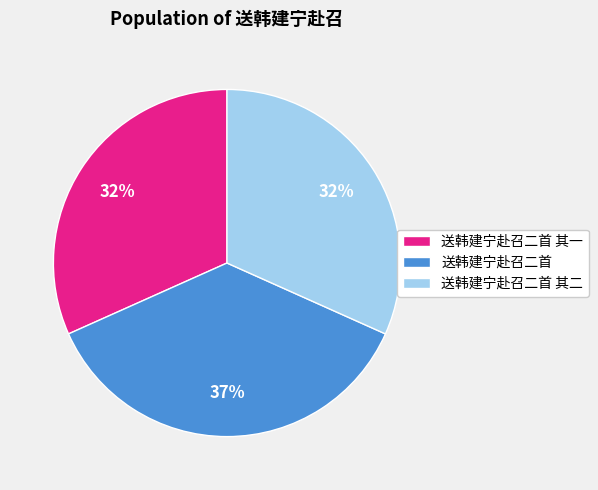

How many slices are in this pie chart?

3